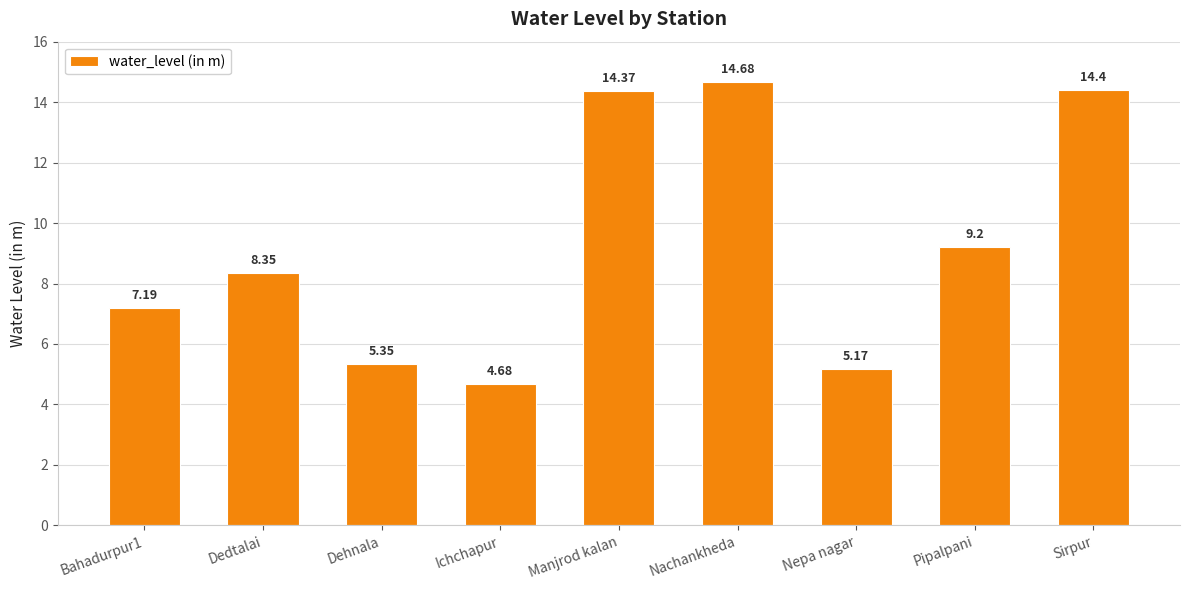

What is the label of the 3rd bar from the right?

Nepa nagar